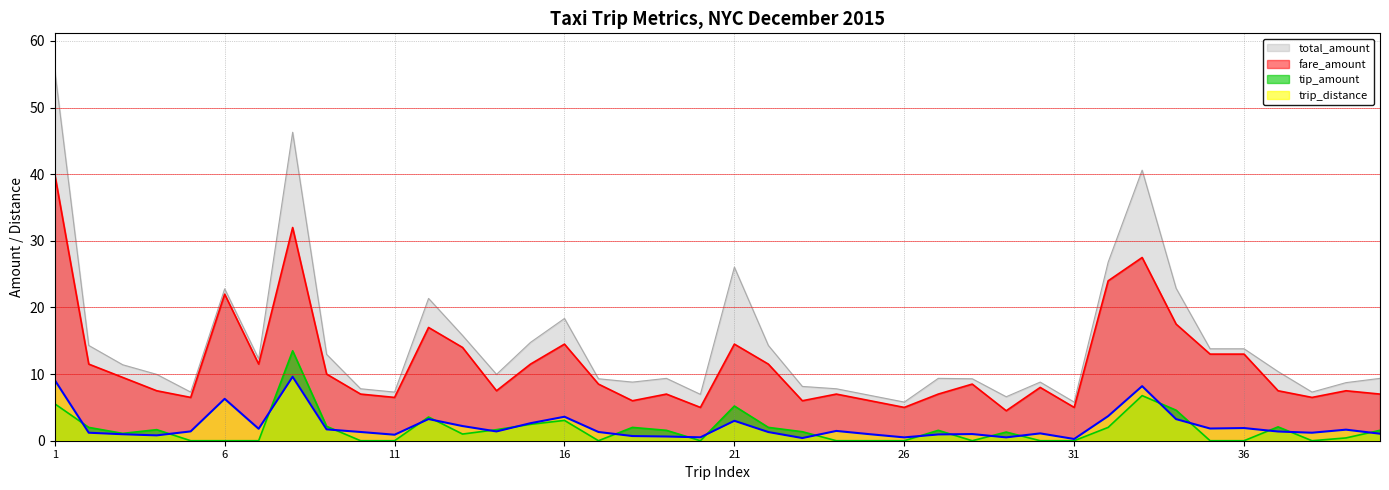

List the labels in order of total_amount value, smallest first.

26, 31, 29, 25, 20, 5, 11, 38, 10, 24, 23, 39, 18, 30, 17, 28, 19, 27, 40, 4, 14, 37, 3, 7, 9, 35, 36, 2, 22, 15, 13, 16, 12, 6, 34, 21, 32, 33, 8, 1